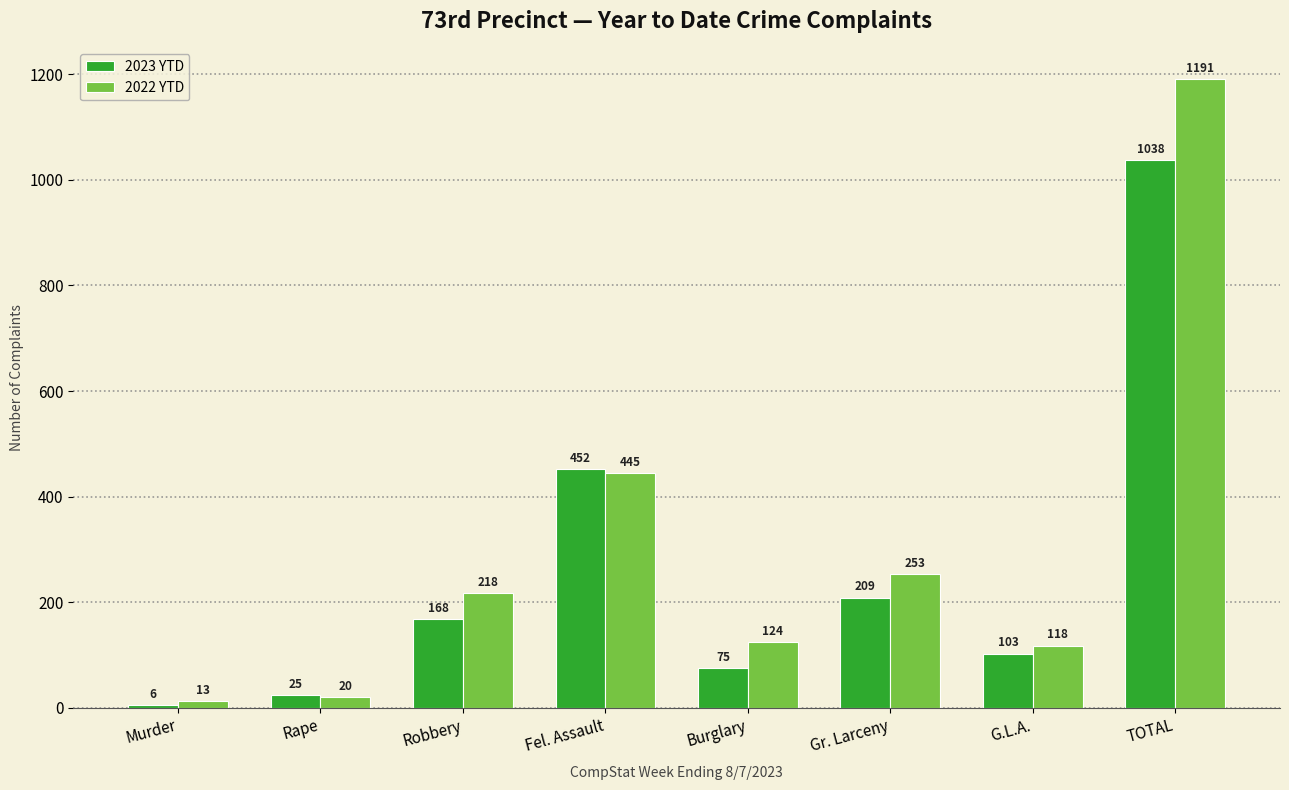

How many groups of bars are there?

8